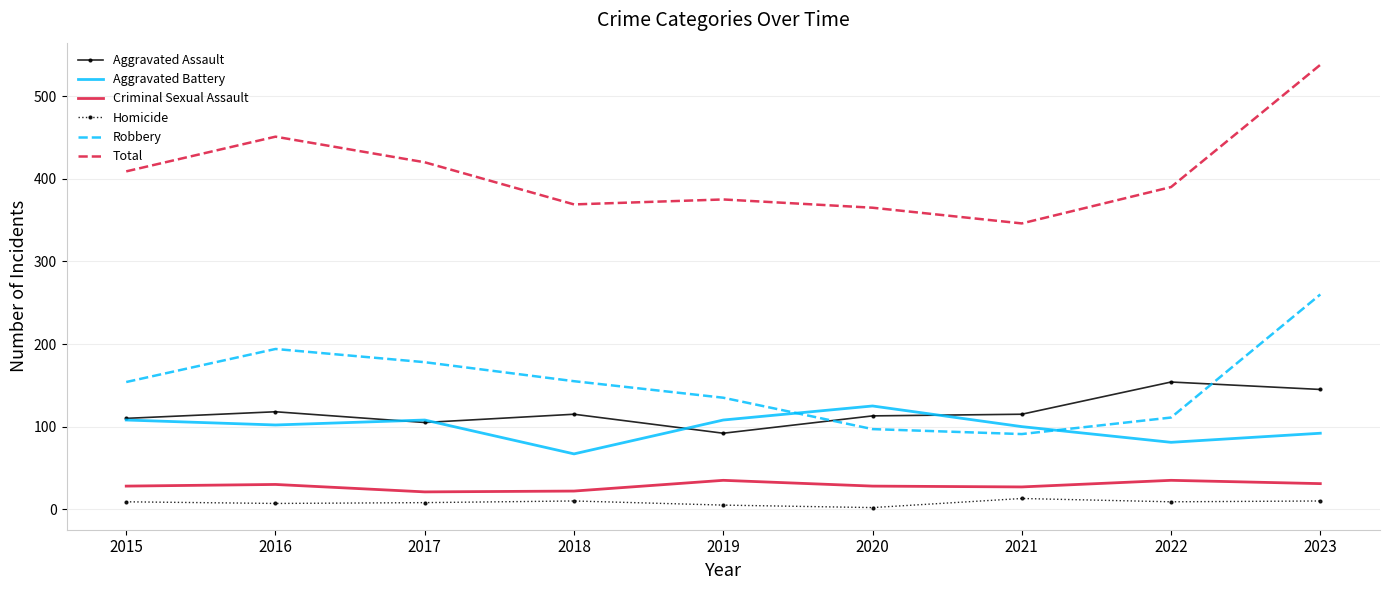

What is the maximum value shown in the chart?

538